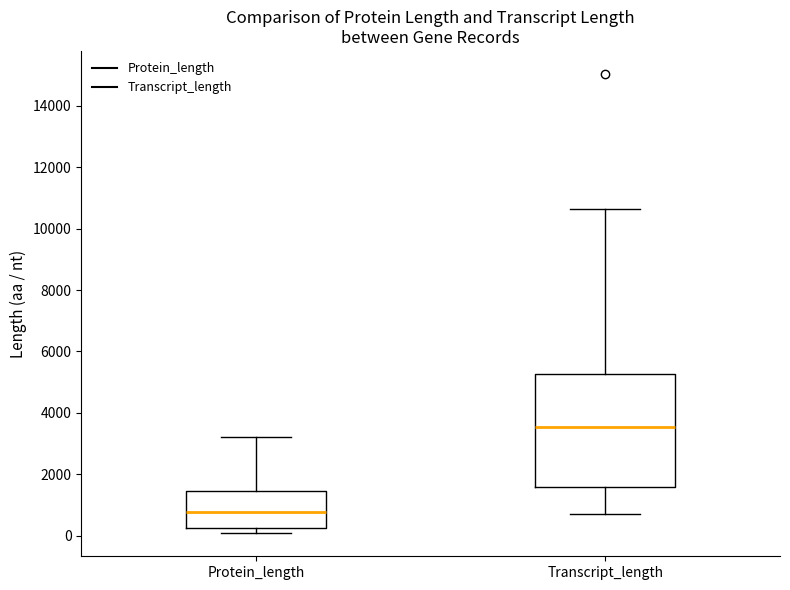

Which box is the tallest, from its lower edge to its upper edge?

Transcript_length